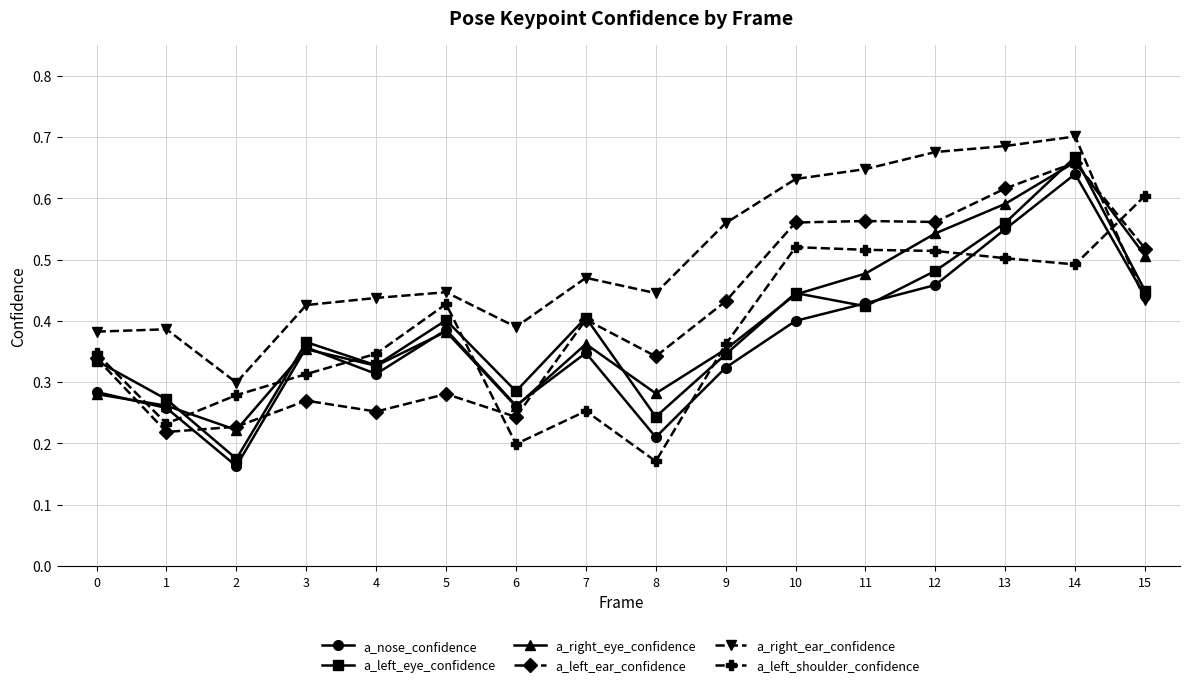

At how many categories does at least one series exceed 0?

16